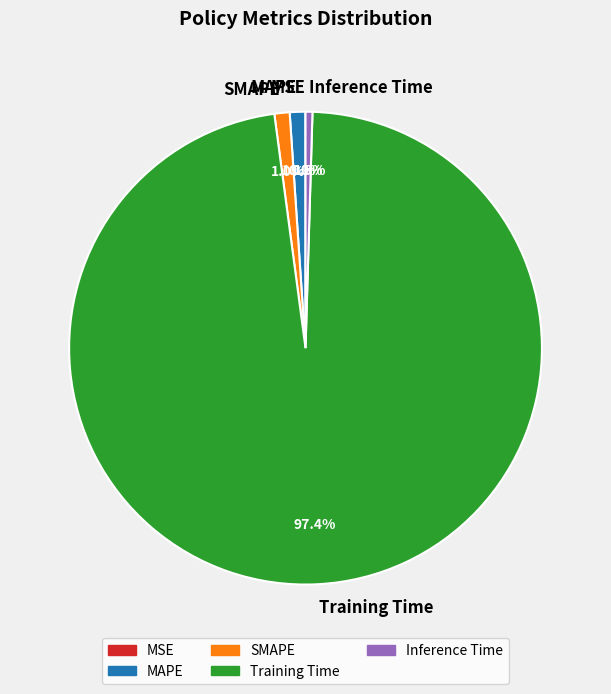

Is there any slice that represents more than half of the pie?

Yes